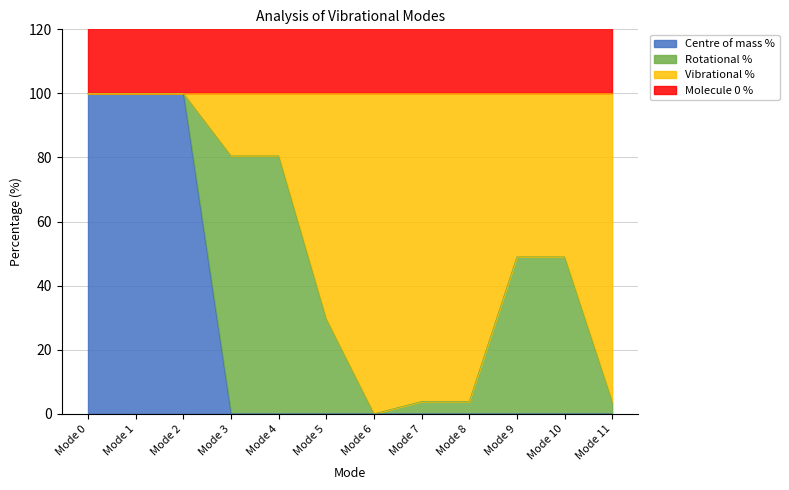

True or false: Centre of mass % has a value of -33.6 at Mode 10.

False